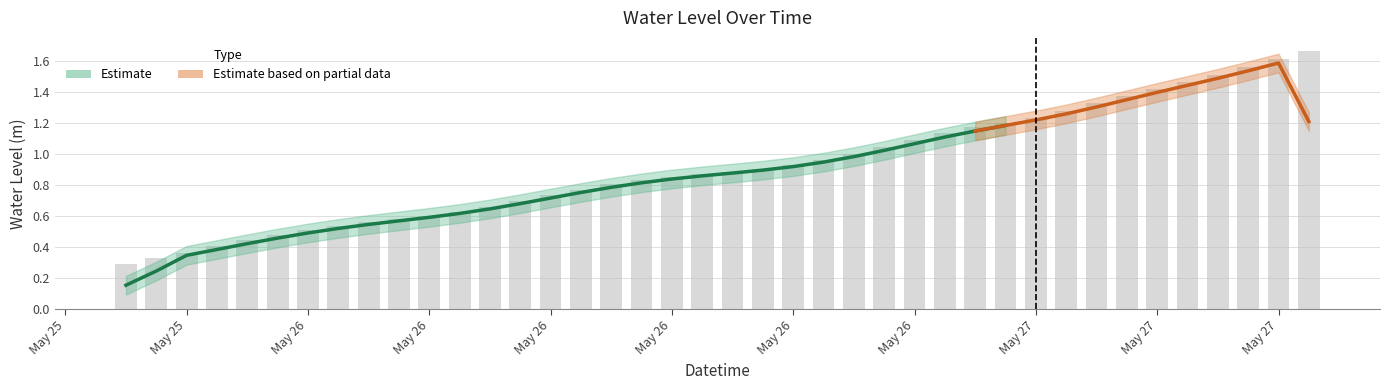

Is it true that the value at 2024-05-26 21:00:00 is 1.1?

True